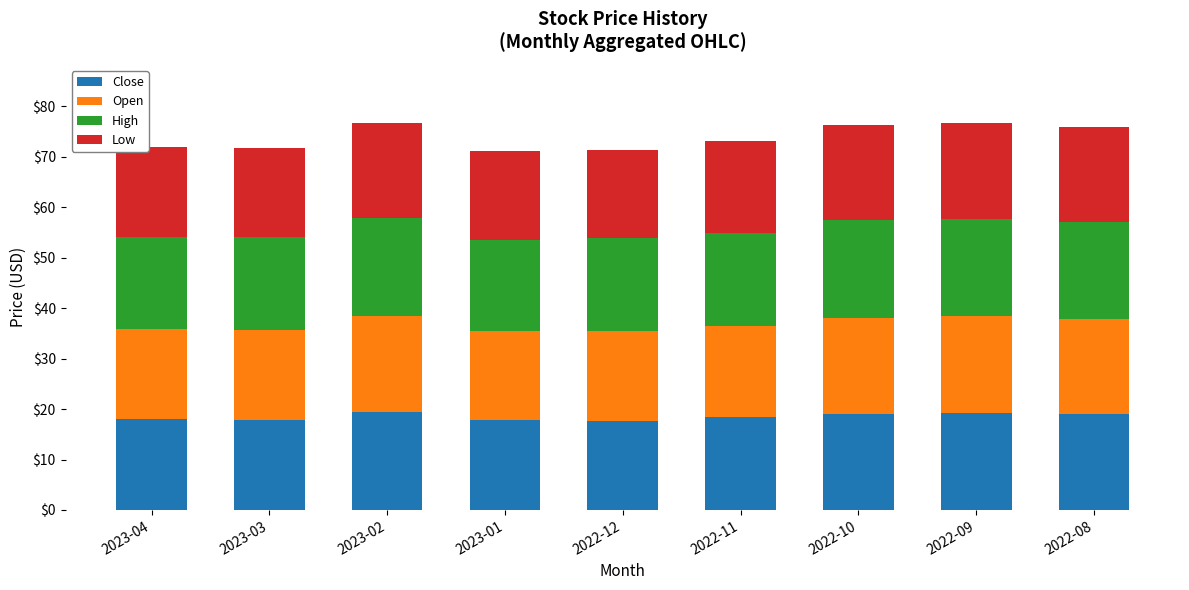

What is the difference between the maximum and minimum values in the Close series?

1.8